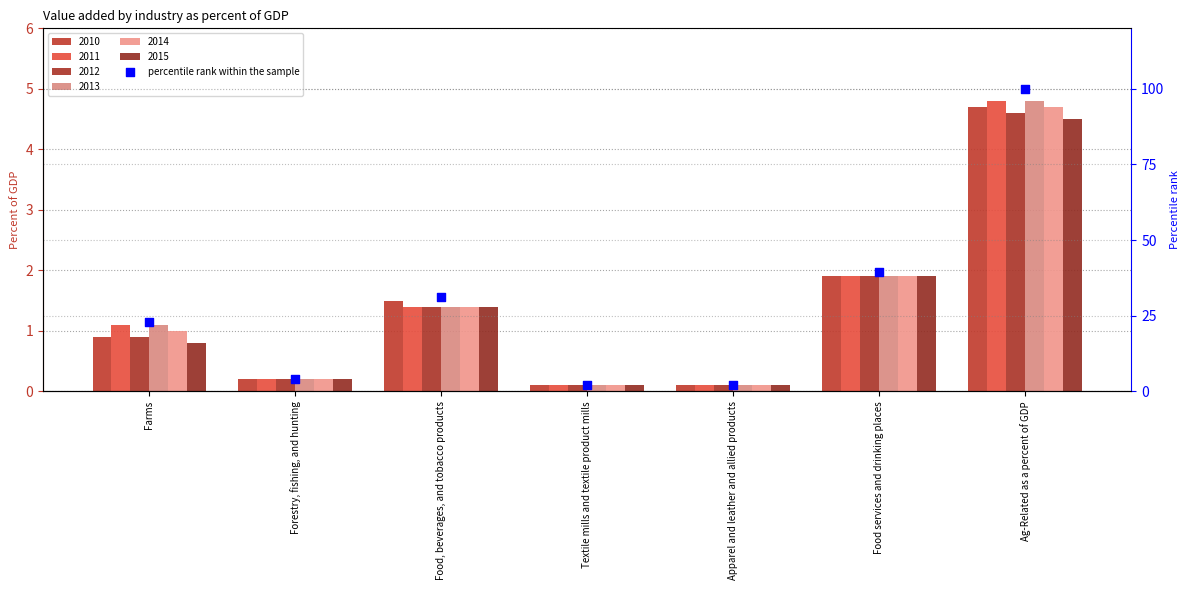

Approximately how many times larger is the value at Food services and drinking places compared to Food, beverages, and tobacco products?

1.3